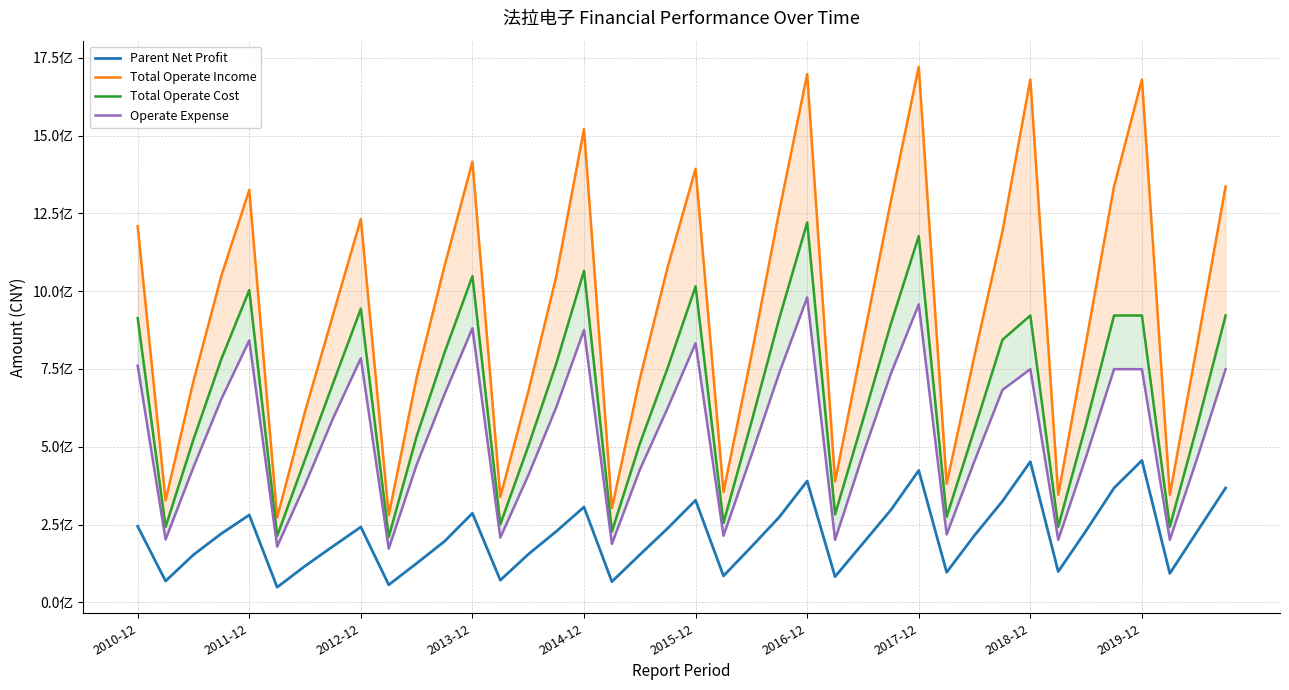

What position from the left is 37?

38